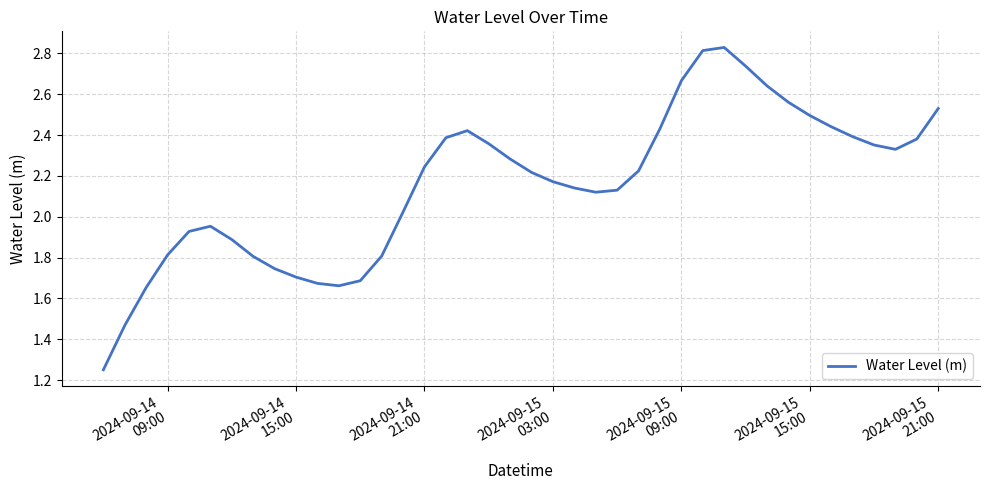

What is the value of the 6th point from the left?

2.0